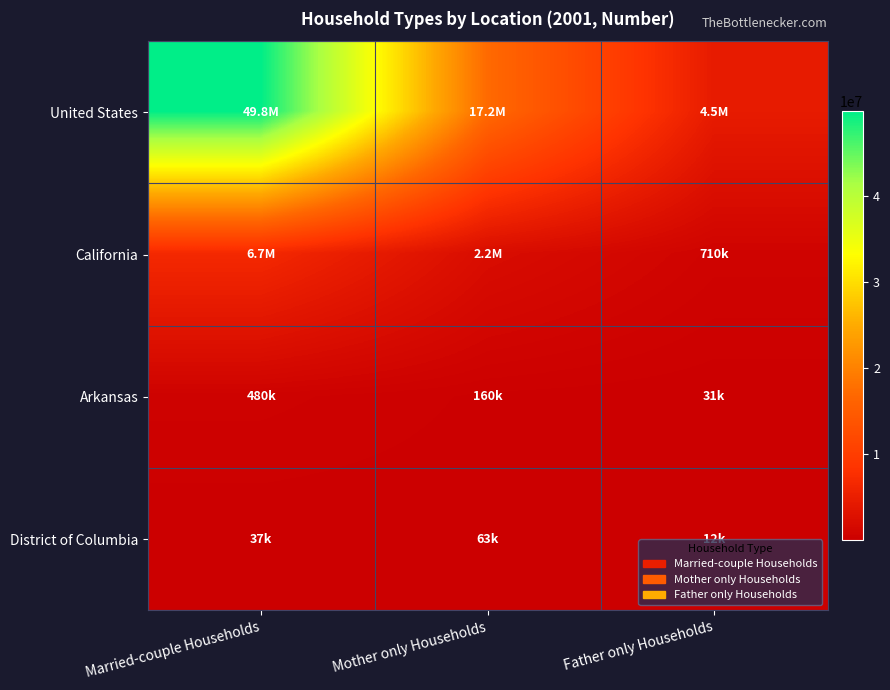

Which series has the widest spread of values?

United States